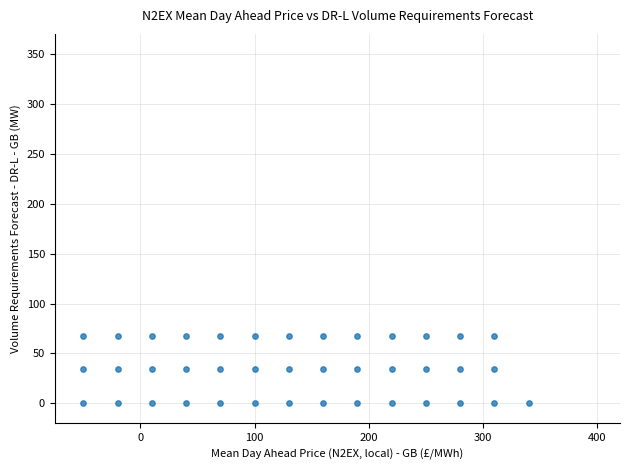

What is the range of X values (max minus min)?

390